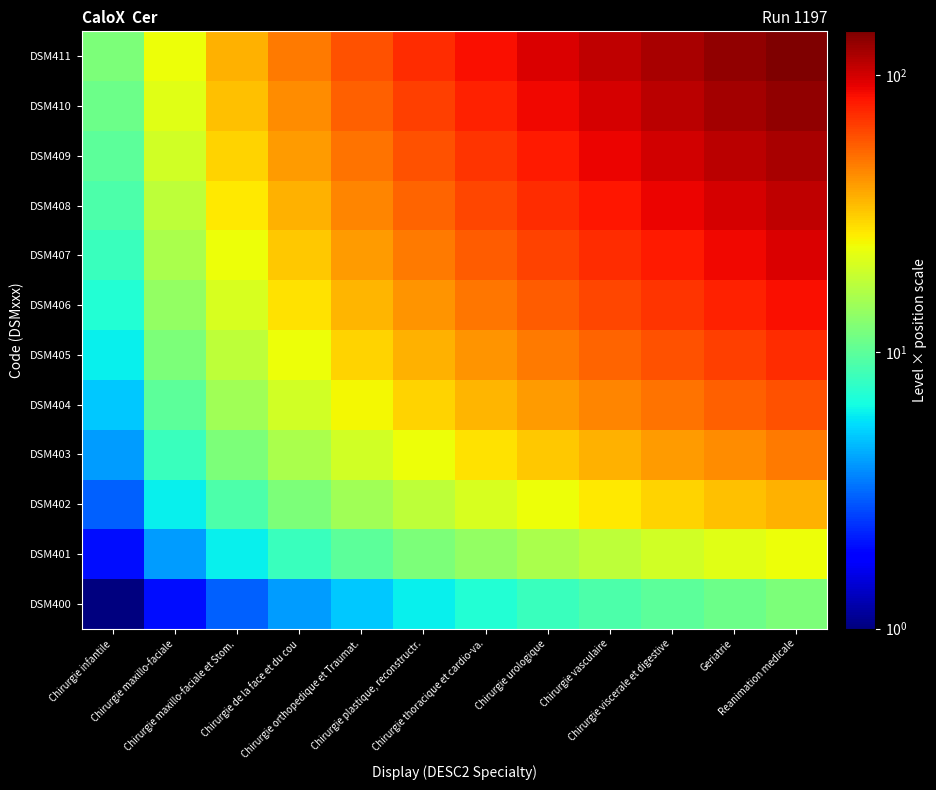

Reading right to left, transcribe all the data shown in this chart.

DSM400: Reanimation medicale=12	Geriatrie=11	Chirurgie viscerale et digestive=10	Chirurgie vasculaire=9	Chirurgie urologique=8	Chirurgie thoracique et cardio-va.=7	Chirurgie plastique, reconstructr.=6	Chirurgie orthopedique et Traumat.=5	Chirurgie de la face et du cou=4	Chirurgie maxillo-faciale et Stom.=3	Chirurgie maxillo-faciale=2	Chirurgie infantile=1
DSM401: Reanimation medicale=24	Geriatrie=22	Chirurgie viscerale et digestive=20	Chirurgie vasculaire=18	Chirurgie urologique=16	Chirurgie thoracique et cardio-va.=14	Chirurgie plastique, reconstructr.=12	Chirurgie orthopedique et Traumat.=10	Chirurgie de la face et du cou=8	Chirurgie maxillo-faciale et Stom.=6	Chirurgie maxillo-faciale=4	Chirurgie infantile=2
DSM402: Reanimation medicale=36	Geriatrie=33	Chirurgie viscerale et digestive=30	Chirurgie vasculaire=27	Chirurgie urologique=24	Chirurgie thoracique et cardio-va.=21	Chirurgie plastique, reconstructr.=18	Chirurgie orthopedique et Traumat.=15	Chirurgie de la face et du cou=12	Chirurgie maxillo-faciale et Stom.=9	Chirurgie maxillo-faciale=6	Chirurgie infantile=3
DSM403: Reanimation medicale=48	Geriatrie=44	Chirurgie viscerale et digestive=40	Chirurgie vasculaire=36	Chirurgie urologique=32	Chirurgie thoracique et cardio-va.=28	Chirurgie plastique, reconstructr.=24	Chirurgie orthopedique et Traumat.=20	Chirurgie de la face et du cou=16	Chirurgie maxillo-faciale et Stom.=12	Chirurgie maxillo-faciale=8	Chirurgie infantile=4
DSM404: Reanimation medicale=60	Geriatrie=55	Chirurgie viscerale et digestive=50	Chirurgie vasculaire=45	Chirurgie urologique=40	Chirurgie thoracique et cardio-va.=35	Chirurgie plastique, reconstructr.=30	Chirurgie orthopedique et Traumat.=25	Chirurgie de la face et du cou=20	Chirurgie maxillo-faciale et Stom.=15	Chirurgie maxillo-faciale=10	Chirurgie infantile=5
DSM405: Reanimation medicale=72	Geriatrie=66	Chirurgie viscerale et digestive=60	Chirurgie vasculaire=54	Chirurgie urologique=48	Chirurgie thoracique et cardio-va.=42	Chirurgie plastique, reconstructr.=36	Chirurgie orthopedique et Traumat.=30	Chirurgie de la face et du cou=24	Chirurgie maxillo-faciale et Stom.=18	Chirurgie maxillo-faciale=12	Chirurgie infantile=6
DSM406: Reanimation medicale=84	Geriatrie=77	Chirurgie viscerale et digestive=70	Chirurgie vasculaire=63	Chirurgie urologique=56	Chirurgie thoracique et cardio-va.=49	Chirurgie plastique, reconstructr.=42	Chirurgie orthopedique et Traumat.=35	Chirurgie de la face et du cou=28	Chirurgie maxillo-faciale et Stom.=21	Chirurgie maxillo-faciale=14	Chirurgie infantile=7
DSM407: Reanimation medicale=96	Geriatrie=88	Chirurgie viscerale et digestive=80	Chirurgie vasculaire=72	Chirurgie urologique=64	Chirurgie thoracique et cardio-va.=56	Chirurgie plastique, reconstructr.=48	Chirurgie orthopedique et Traumat.=40	Chirurgie de la face et du cou=32	Chirurgie maxillo-faciale et Stom.=24	Chirurgie maxillo-faciale=16	Chirurgie infantile=8
DSM408: Reanimation medicale=108	Geriatrie=99	Chirurgie viscerale et digestive=90	Chirurgie vasculaire=81	Chirurgie urologique=72	Chirurgie thoracique et cardio-va.=63	Chirurgie plastique, reconstructr.=54	Chirurgie orthopedique et Traumat.=45	Chirurgie de la face et du cou=36	Chirurgie maxillo-faciale et Stom.=27	Chirurgie maxillo-faciale=18	Chirurgie infantile=9
DSM409: Reanimation medicale=120	Geriatrie=110	Chirurgie viscerale et digestive=100	Chirurgie vasculaire=90	Chirurgie urologique=80	Chirurgie thoracique et cardio-va.=70	Chirurgie plastique, reconstructr.=60	Chirurgie orthopedique et Traumat.=50	Chirurgie de la face et du cou=40	Chirurgie maxillo-faciale et Stom.=30	Chirurgie maxillo-faciale=20	Chirurgie infantile=10
DSM410: Reanimation medicale=132	Geriatrie=121	Chirurgie viscerale et digestive=110	Chirurgie vasculaire=99	Chirurgie urologique=88	Chirurgie thoracique et cardio-va.=77	Chirurgie plastique, reconstructr.=66	Chirurgie orthopedique et Traumat.=55	Chirurgie de la face et du cou=44	Chirurgie maxillo-faciale et Stom.=33	Chirurgie maxillo-faciale=22	Chirurgie infantile=11
DSM411: Reanimation medicale=144	Geriatrie=132	Chirurgie viscerale et digestive=120	Chirurgie vasculaire=108	Chirurgie urologique=96	Chirurgie thoracique et cardio-va.=84	Chirurgie plastique, reconstructr.=72	Chirurgie orthopedique et Traumat.=60	Chirurgie de la face et du cou=48	Chirurgie maxillo-faciale et Stom.=36	Chirurgie maxillo-faciale=24	Chirurgie infantile=12